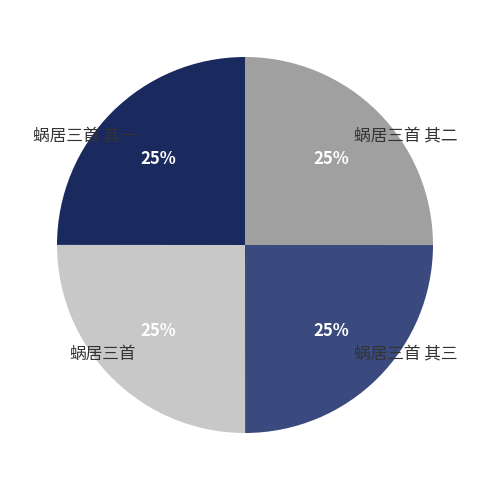

Is it true that 蜗居三首 其一 is 25% of the pie?

True